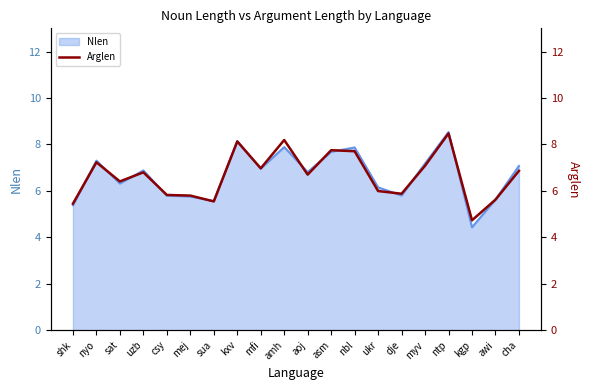

What is the highest value of the Nlen series?

8.5